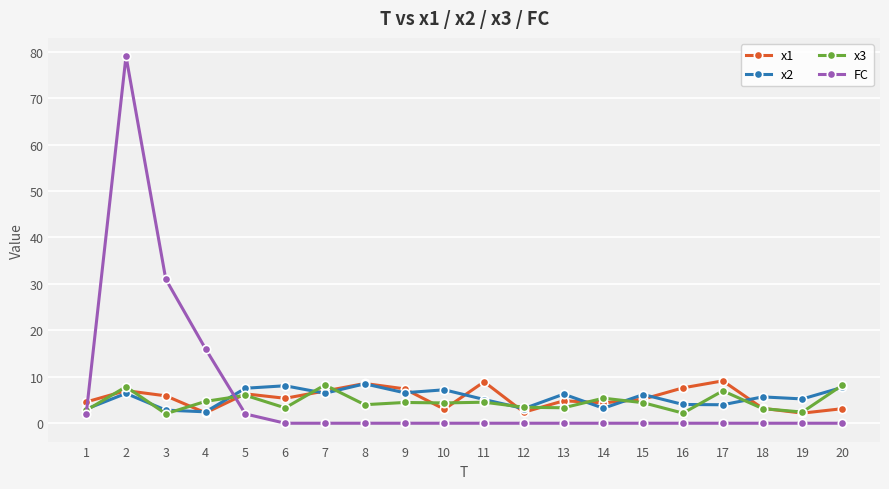

What is the approximate value of x3 at 4?

4.7